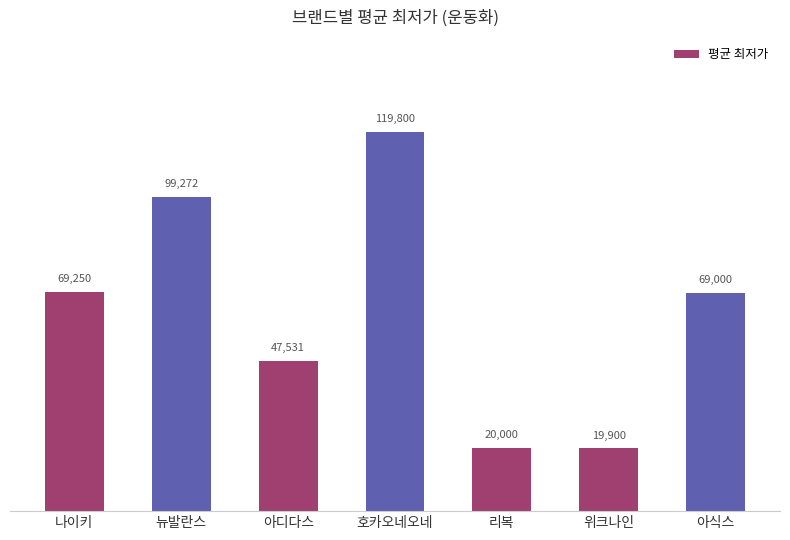

What is the change in value from 호카오네오네 to 위크나인?

-99900